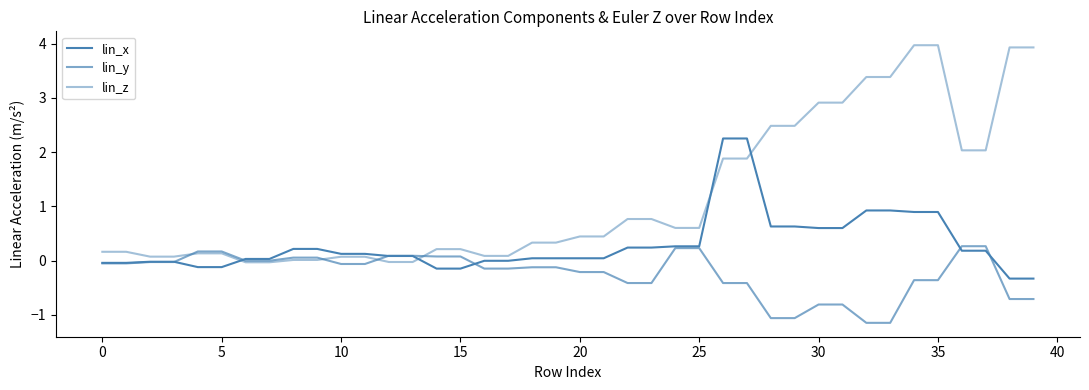

At which category does the chart reach its minimum across all series?

32